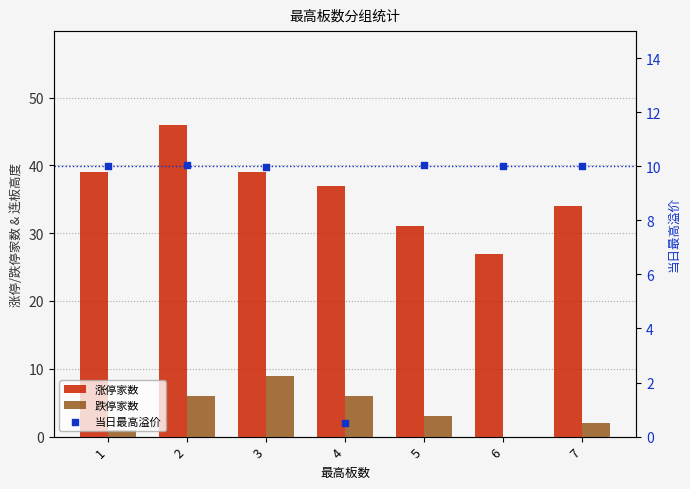

What is the total value across all series at 6?

37.0